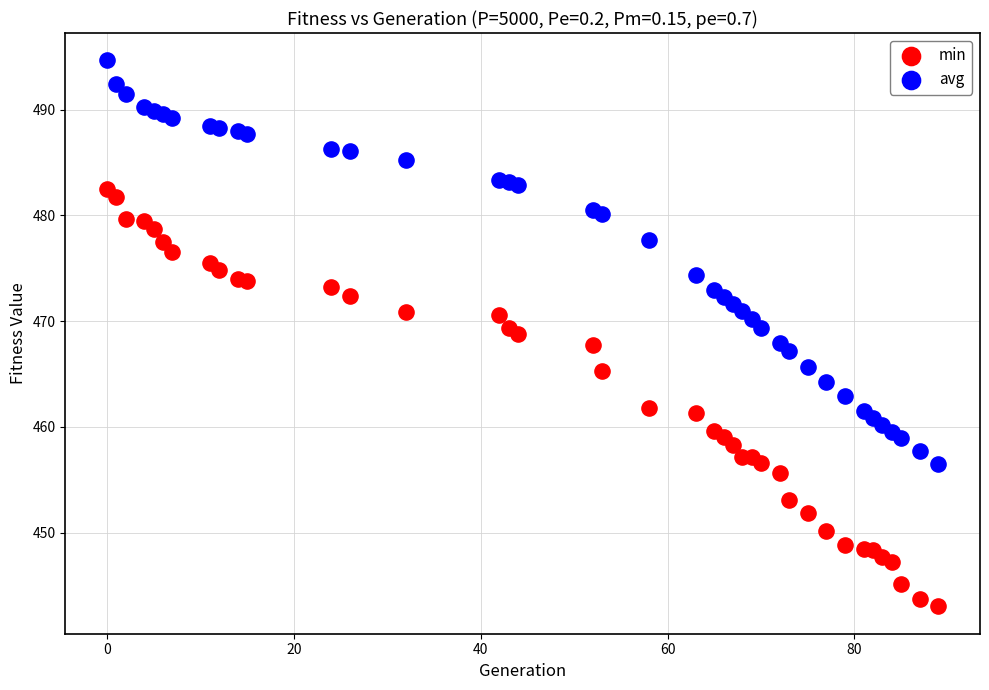

Across all data points, what is the range of X values (max minus min)?

89.0